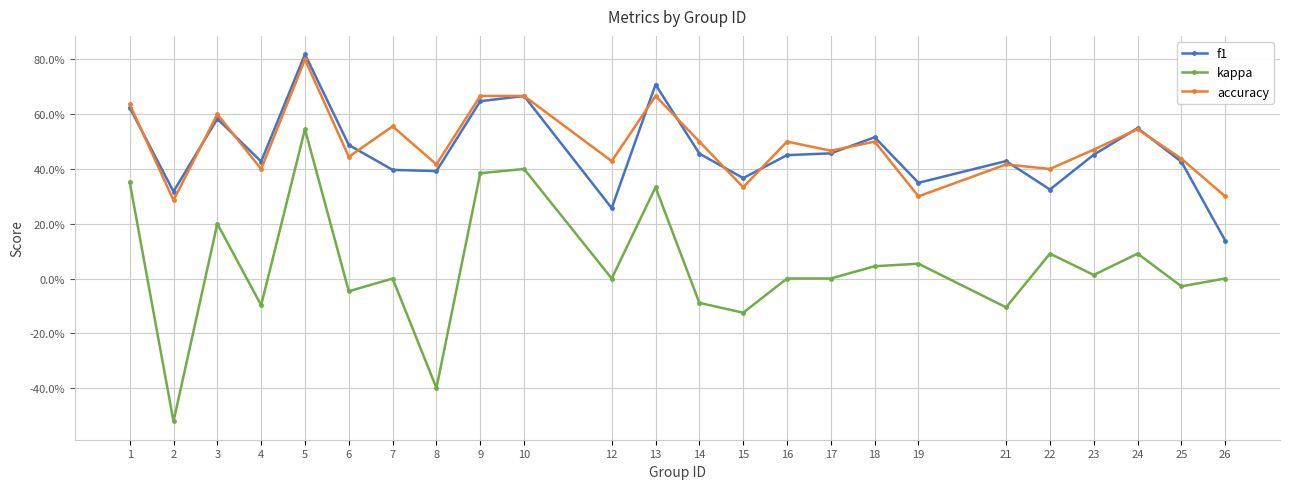

Reading left to right, what are all the values shown in this chart?

f1: 1=0.6	2=0.3	3=0.6	4=0.4	5=0.8	6=0.5	7=0.4	8=0.4	9=0.6	10=0.7	12=0.3	13=0.7	14=0.5	15=0.4	16=0.5	17=0.5	18=0.5	19=0.3	21=0.4	22=0.3	23=0.5	24=0.5	25=0.4	26=0.1
kappa: 1=0.4	2=-0.5	3=0.2	4=-0.1	5=0.5	6=-0.0	7=0.0	8=-0.4	9=0.4	10=0.4	12=0.0	13=0.3	14=-0.1	15=-0.1	16=0.0	17=0.0	18=0.0	19=0.1	21=-0.1	22=0.1	23=0.0	24=0.1	25=-0.0	26=0.0
accuracy: 1=0.6	2=0.3	3=0.6	4=0.4	5=0.8	6=0.4	7=0.6	8=0.4	9=0.7	10=0.7	12=0.4	13=0.7	14=0.5	15=0.3	16=0.5	17=0.5	18=0.5	19=0.3	21=0.4	22=0.4	23=0.5	24=0.5	25=0.4	26=0.3